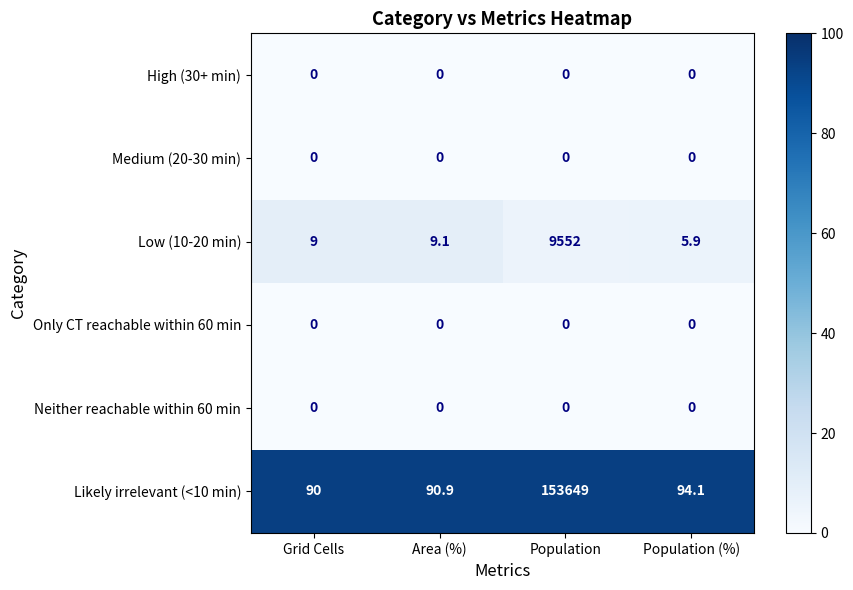

What is the difference between the highest and lowest values at Grid Cells?

90.0